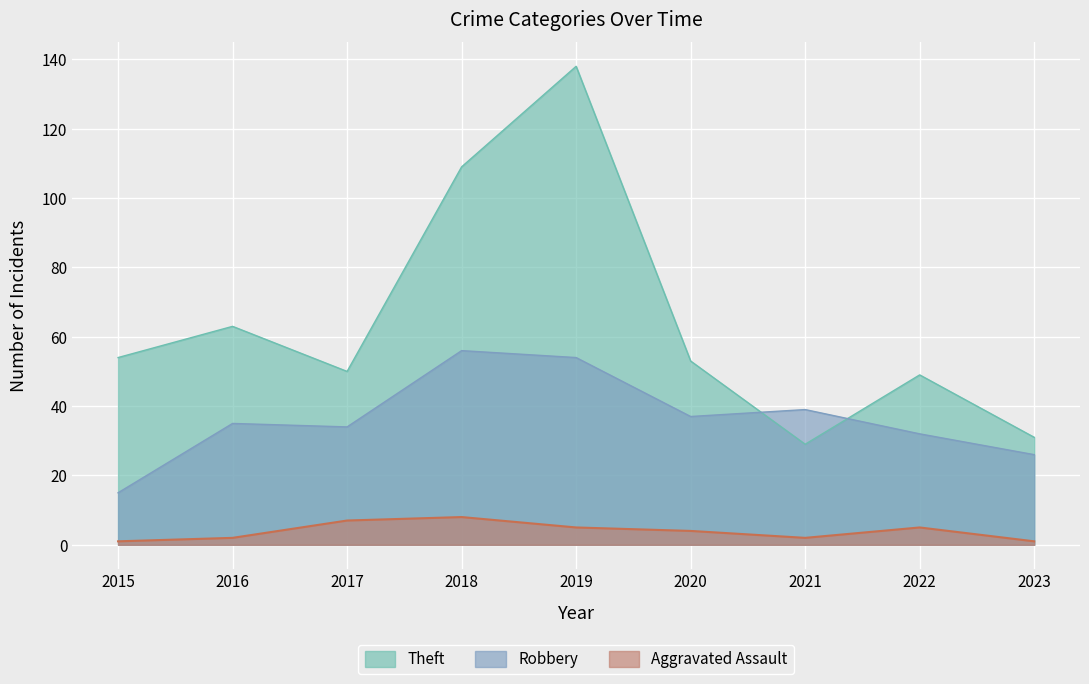

Is it true that Theft equals 63 at 2016?

True